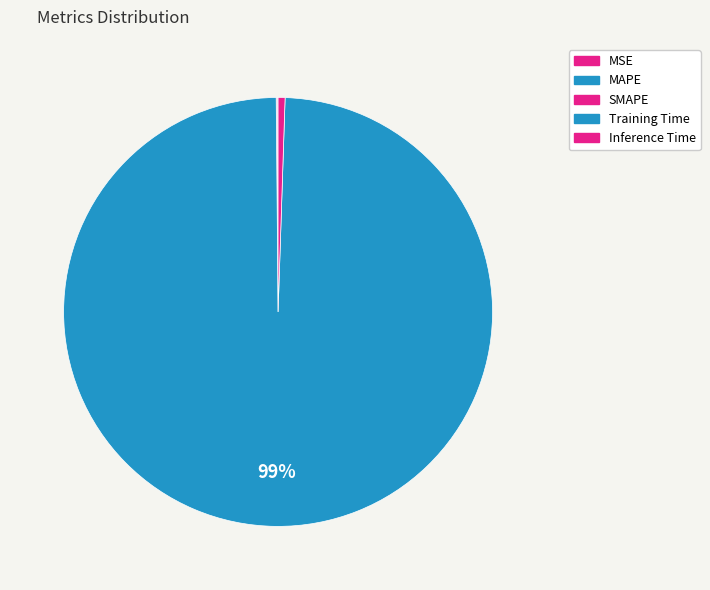

Rank the categories by value from highest to lowest.

Training Time, Inference Time, MAPE, SMAPE, MSE